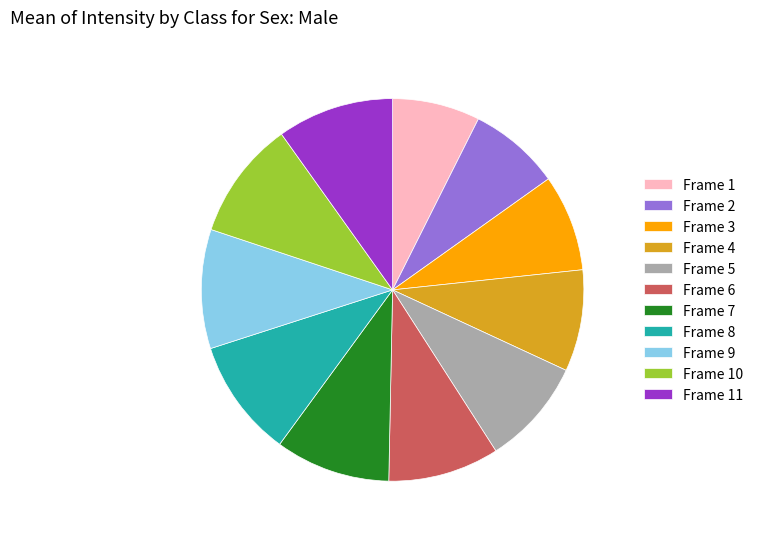

Is Frame 7 the majority of the pie?

No